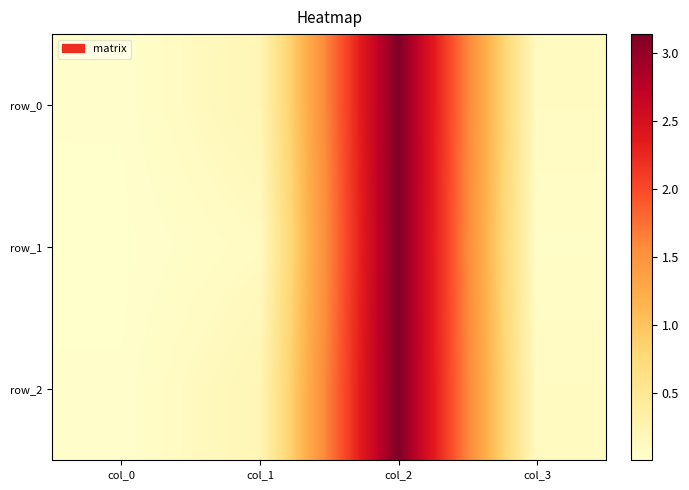

At which category is the sum across all series the highest?

col_2